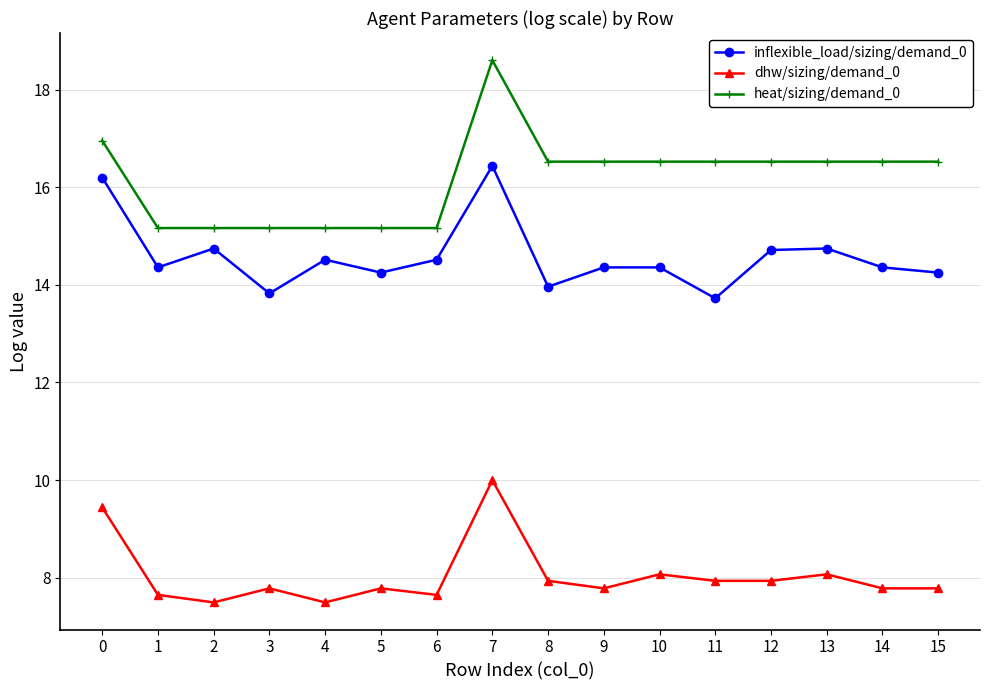

Rank the series by their maximum value, from highest to lowest.

heat/sizing/demand_0, inflexible_load/sizing/demand_0, dhw/sizing/demand_0